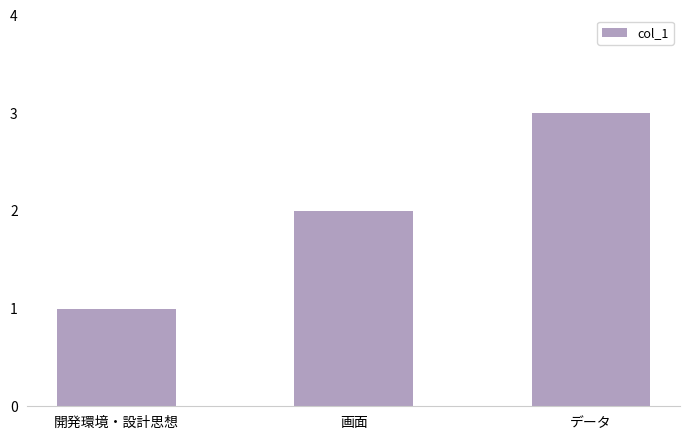

List the labels in order of value, smallest first.

開発環境・設計思想, 画面, データ